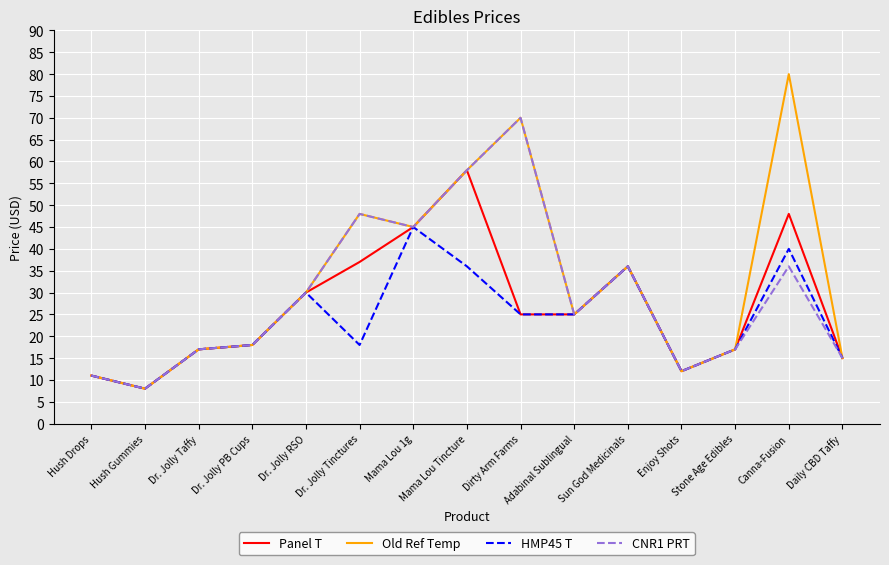

What position from the left is Daily CBD Taffy?

15